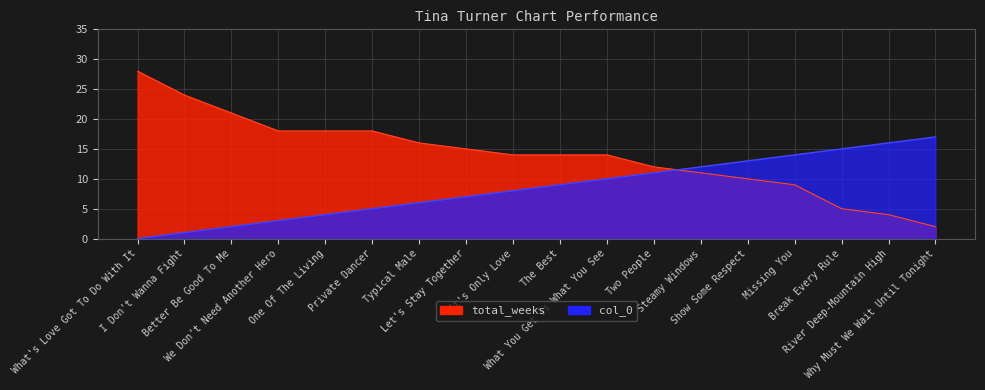

List the series in order of their overall mean, lowest first.

col_0, total_weeks